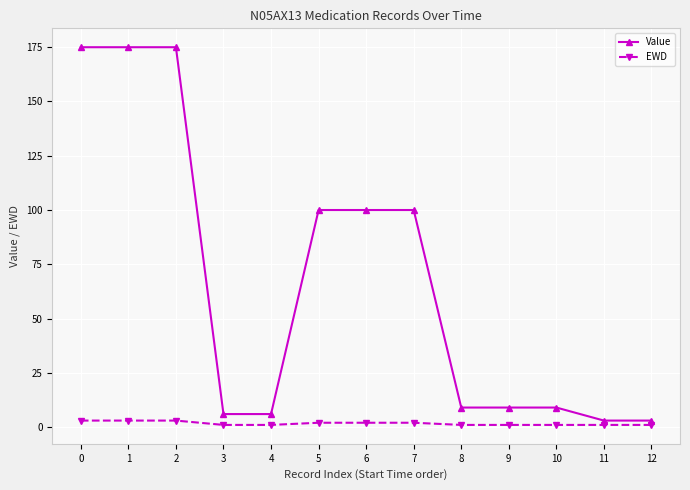

What is the sum of all Value values?

870